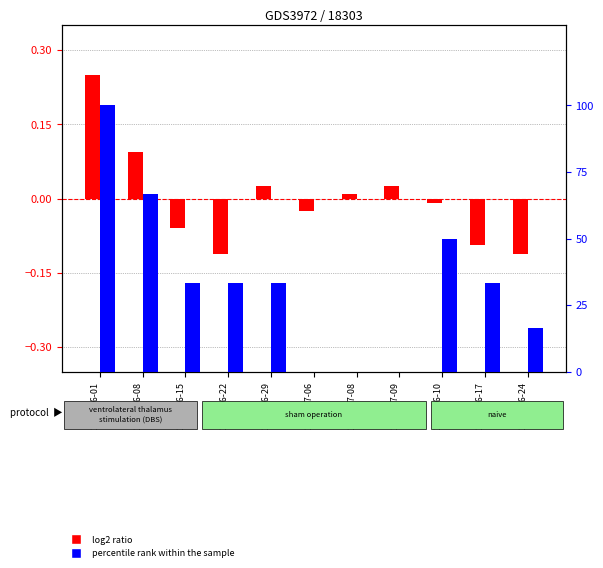

Reading right to left, transcribe all the data shown in this chart.

log2 ratio: -0.1	-0.1	-0.0	0.0	0.0	-0.0	0.0	-0.1	-0.1	0.1	0.2
percentile rank within the sample: 16.7	33.3	50.0	0.0	0.0	0.0	33.3	33.3	33.3	66.7	100.0